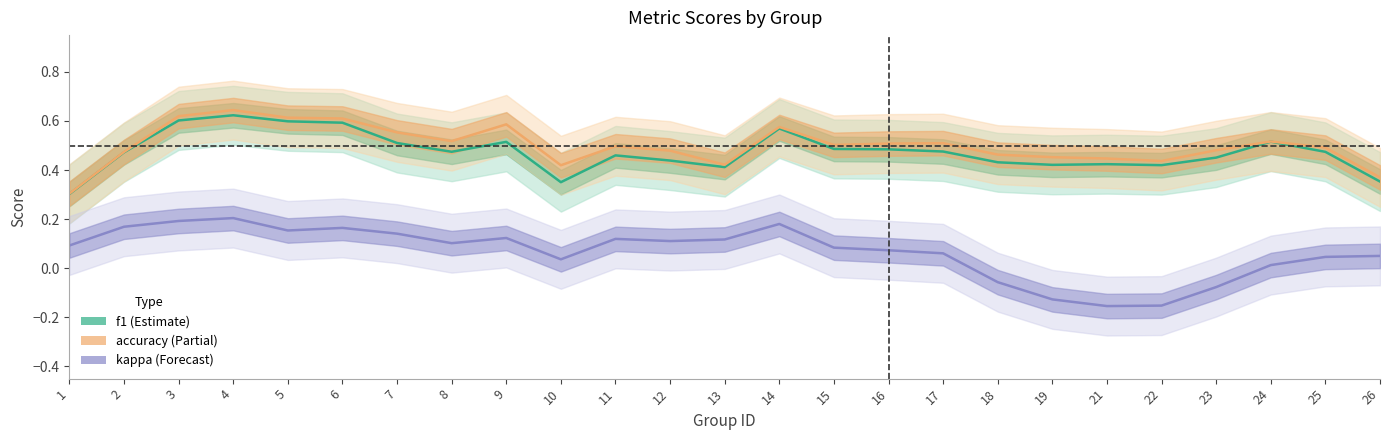

What is the spread (max minus min) of values at 24?

0.5